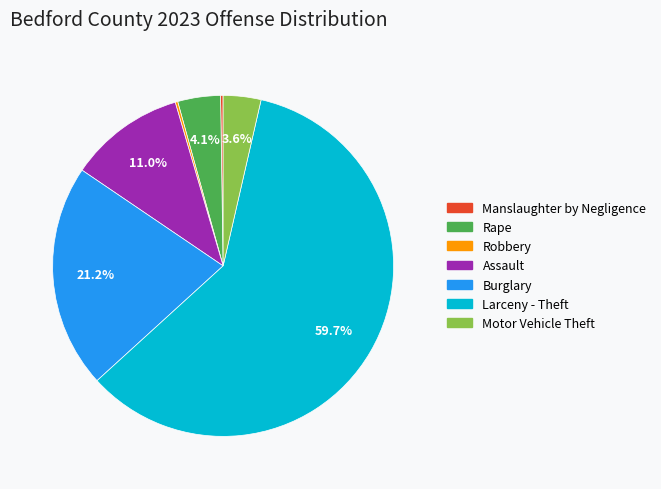

Is there a majority slice in this chart?

Yes